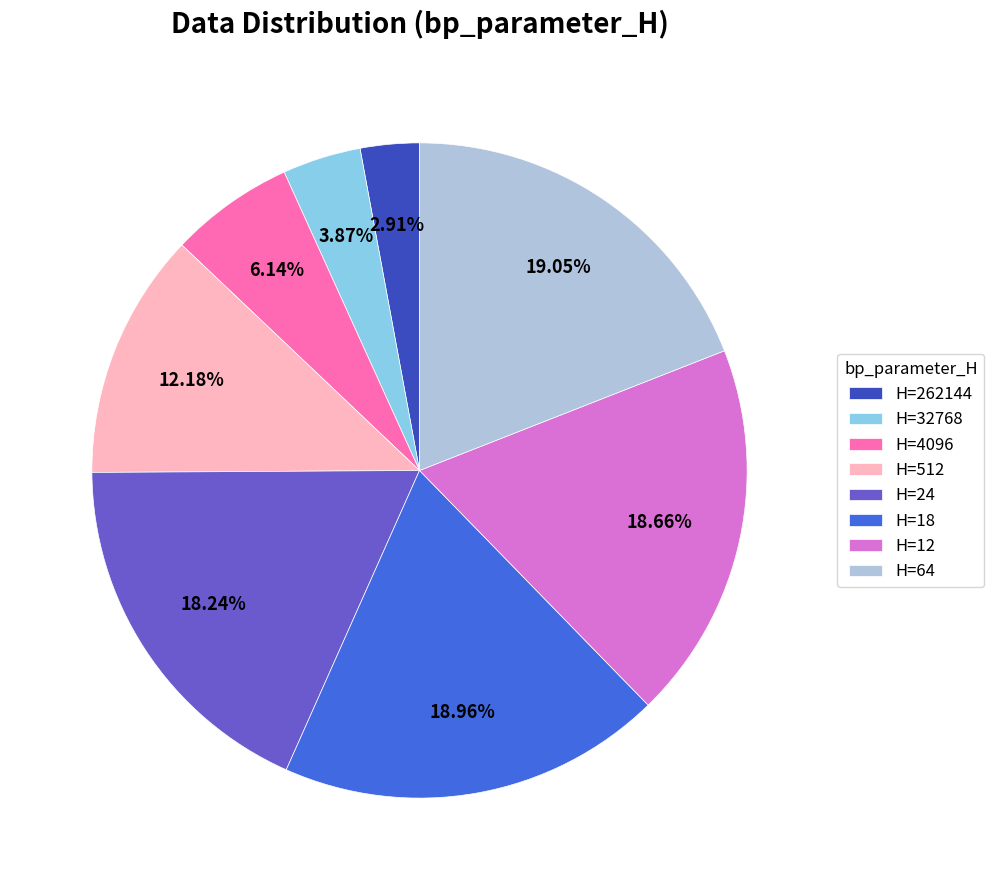

To the nearest percent, what is the difference between the largest and smallest slice percentages?

16%